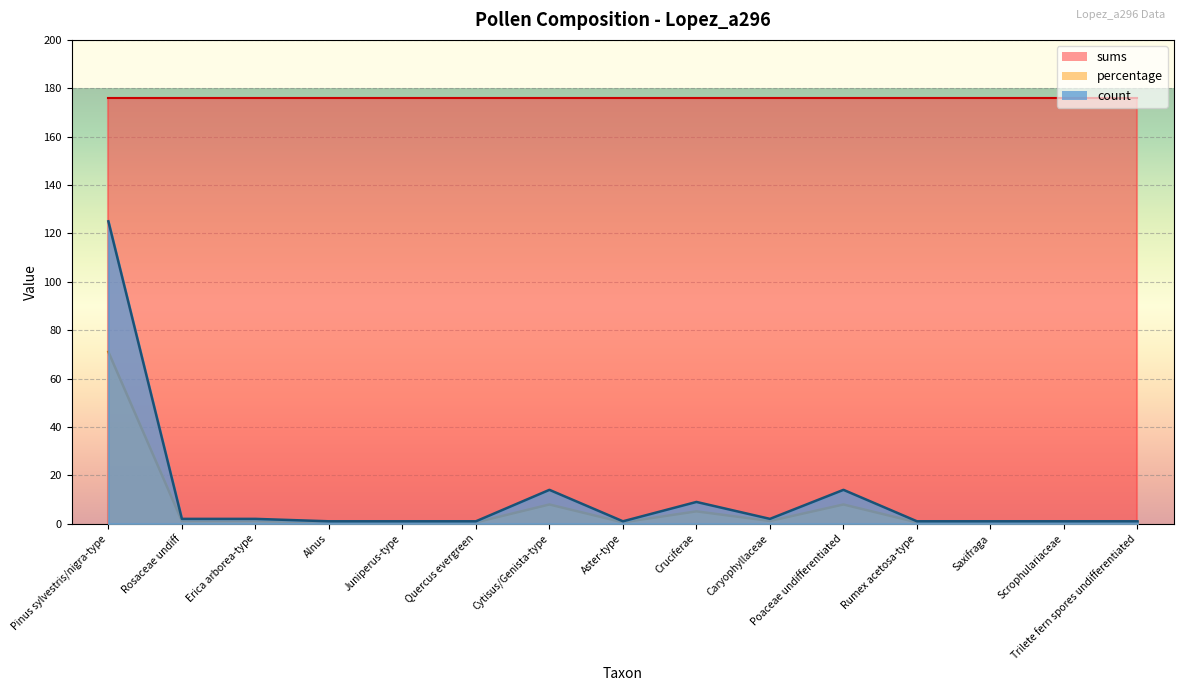

Is it true that count equals 1.9 at Erica arborea-type?

False